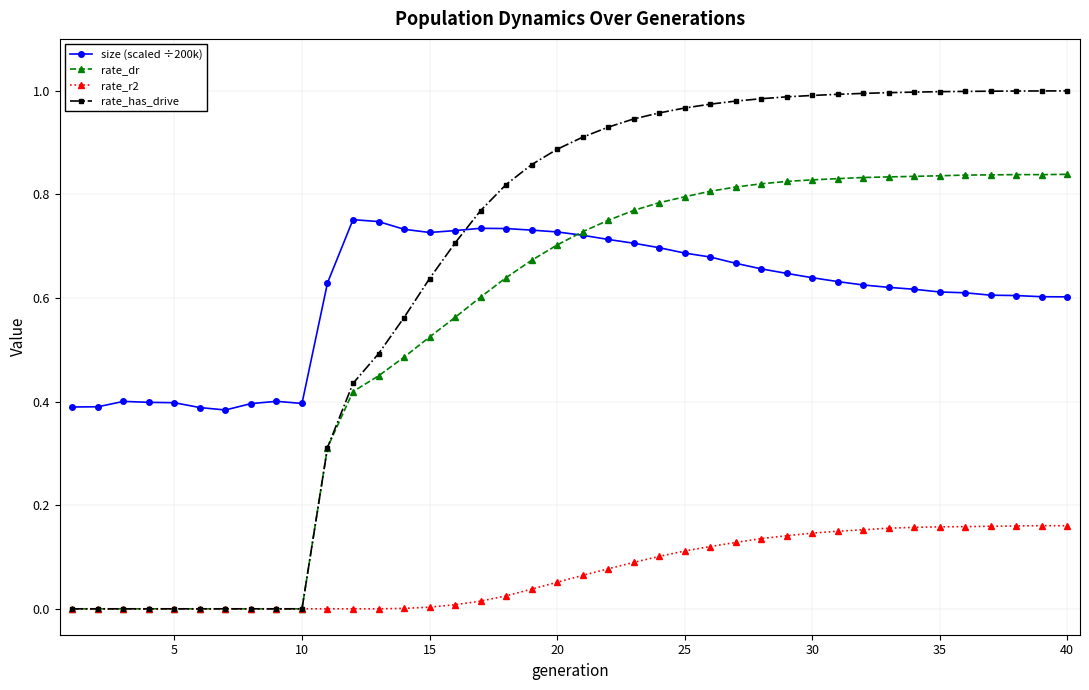

Which series has the largest range (max minus min)?

rate_has_drive